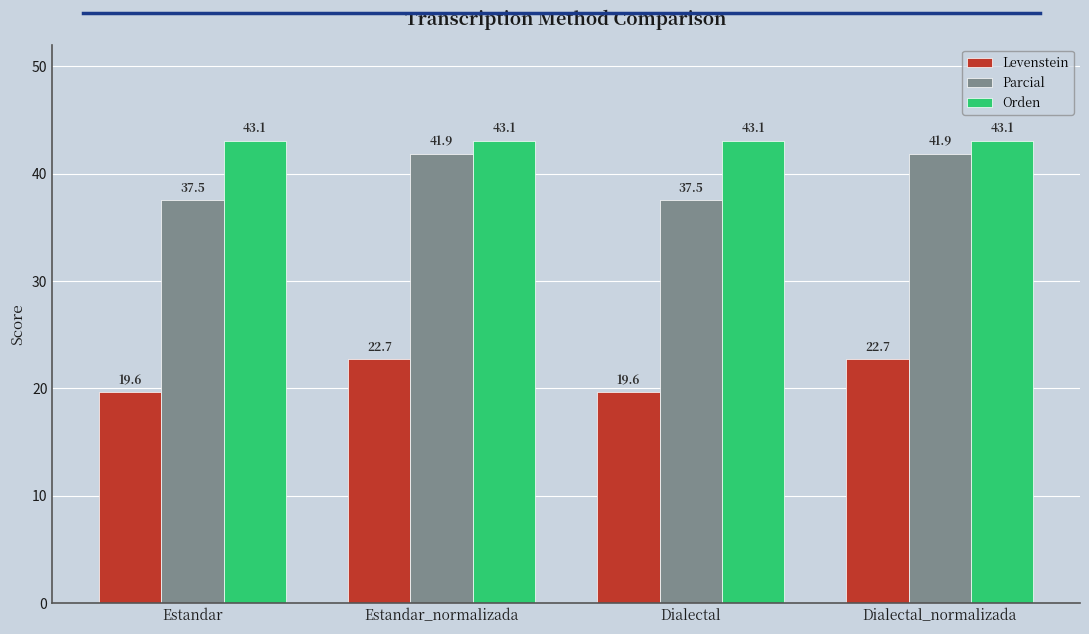

What value does the Orden series have at Dialectal?

43.1